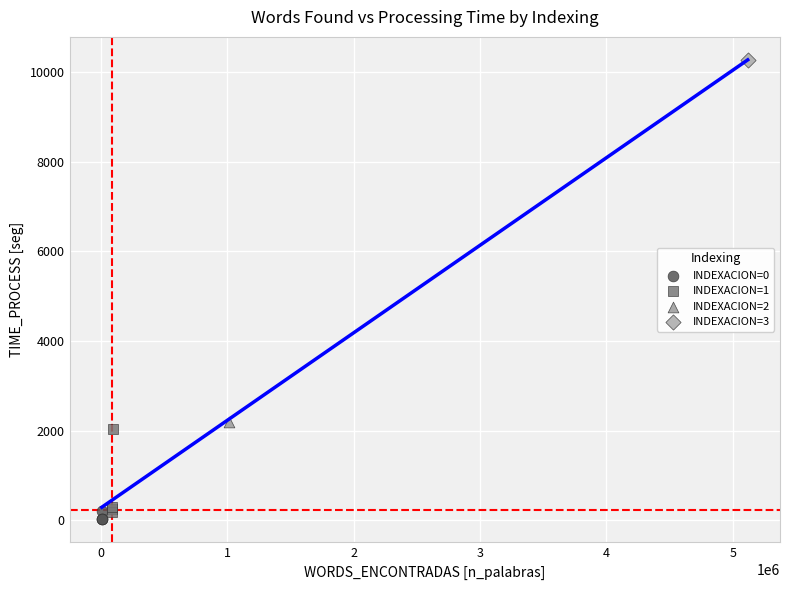

What are all the series names shown in the legend?

INDEXACION=0, INDEXACION=1, INDEXACION=2, INDEXACION=3